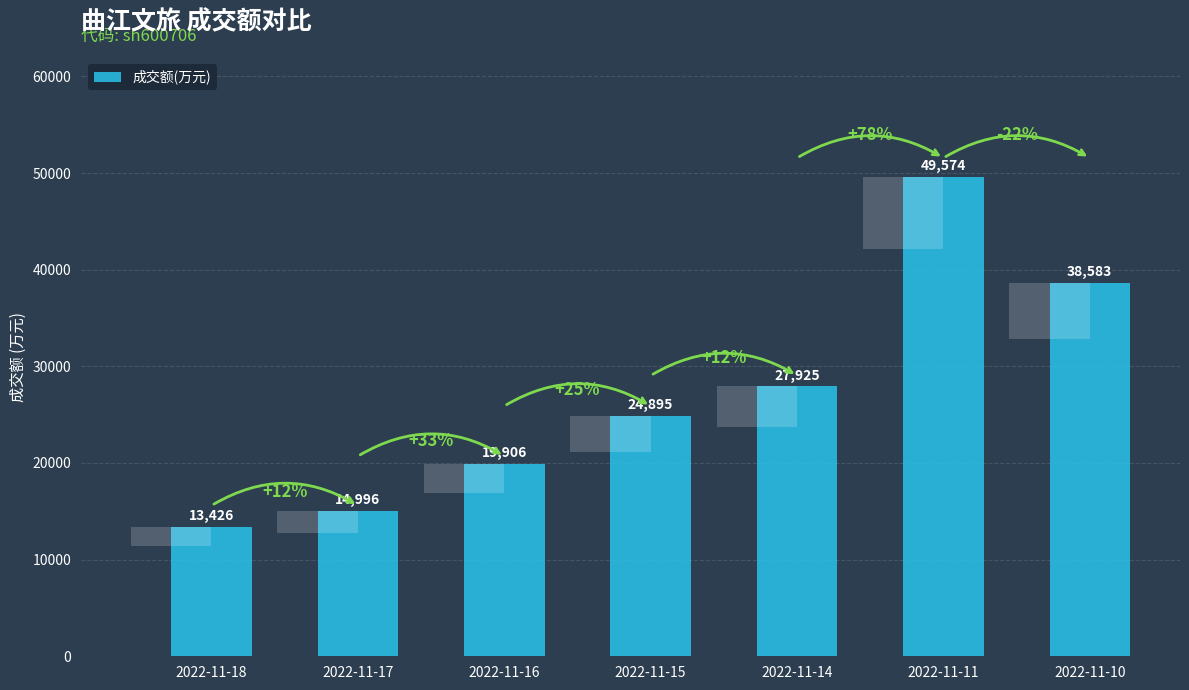

Reading right to left, what are all the values shown in this chart?

2022-11-10=38583	2022-11-11=49574	2022-11-14=27925	2022-11-15=24895	2022-11-16=19906	2022-11-17=14996	2022-11-18=13426